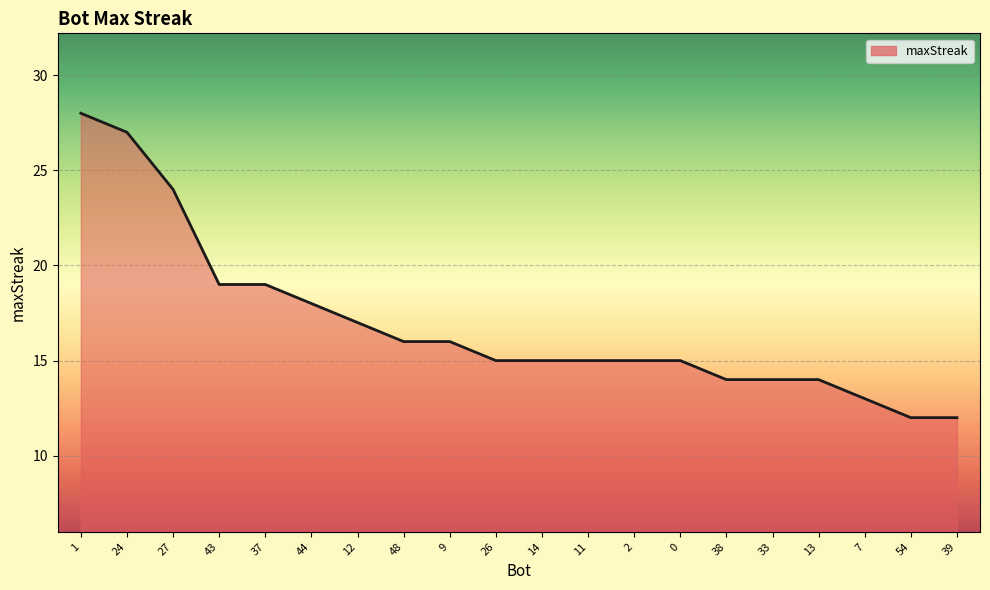

How many lines are shown in the chart?

1